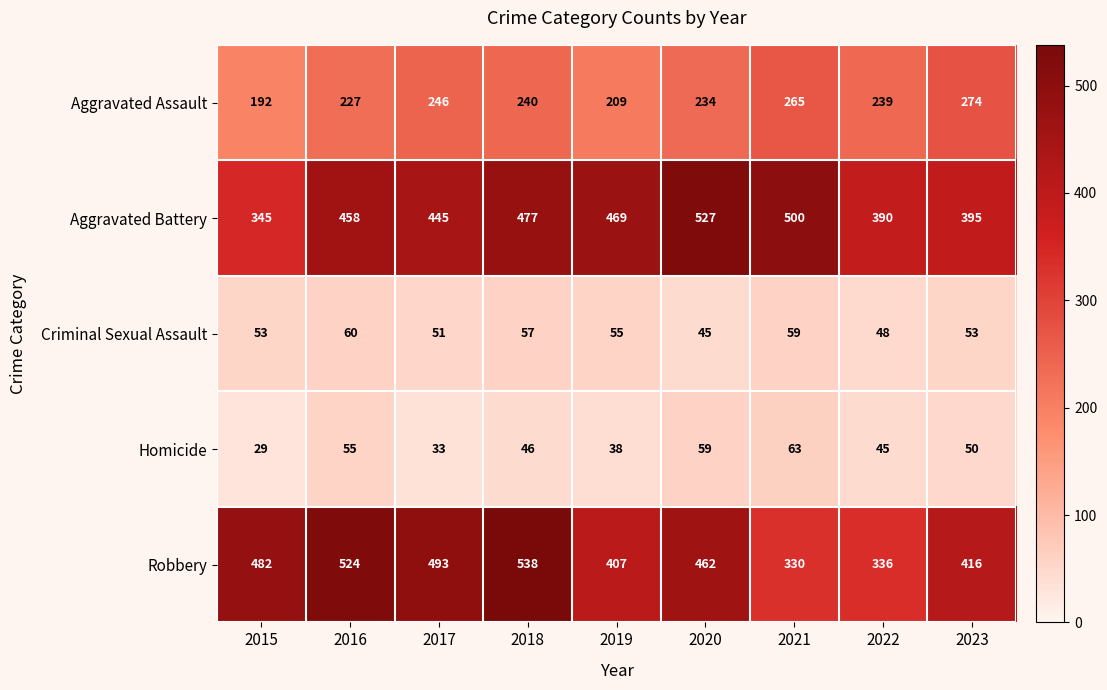

How many Homicide values are between 38 and 55?

5